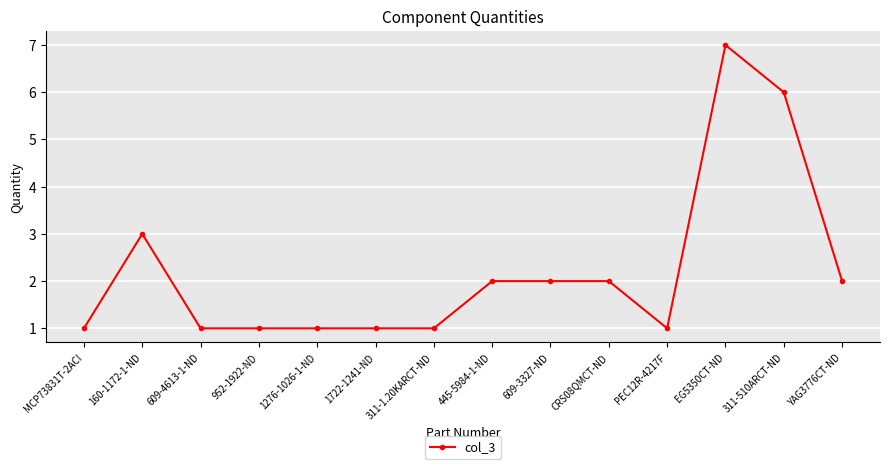

The chart shows a value of 1 at 952-1922-ND. True or false?

True